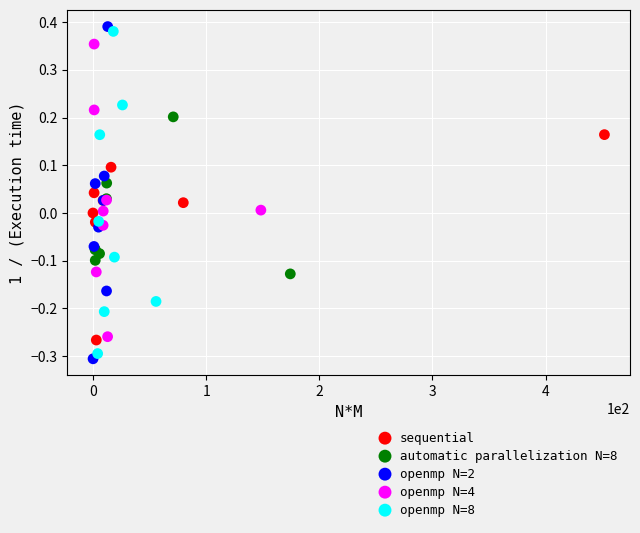

What are all the series names shown in the legend?

sequential, automatic parallelization N=8, openmp N=2, openmp N=4, openmp N=8